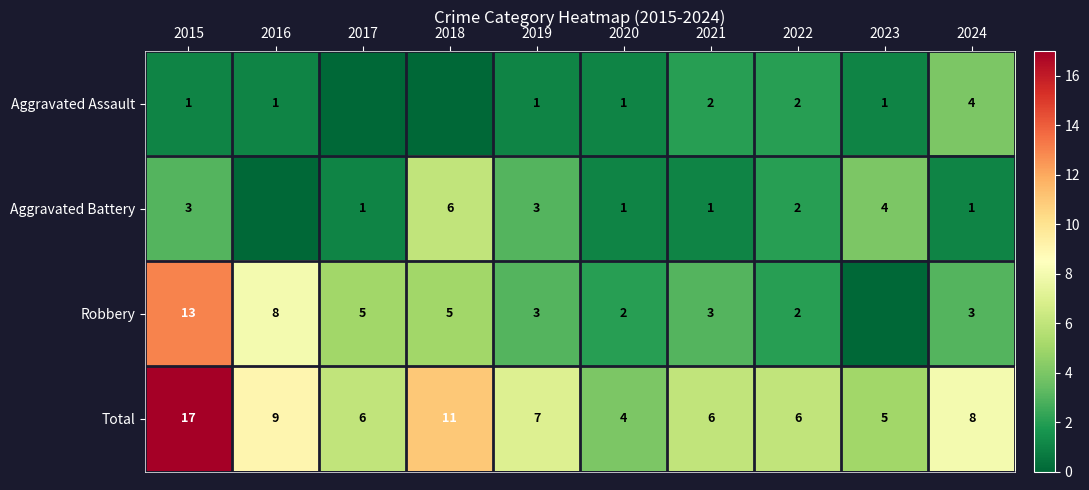

Is it true that Robbery equals 1 at 2020?

False